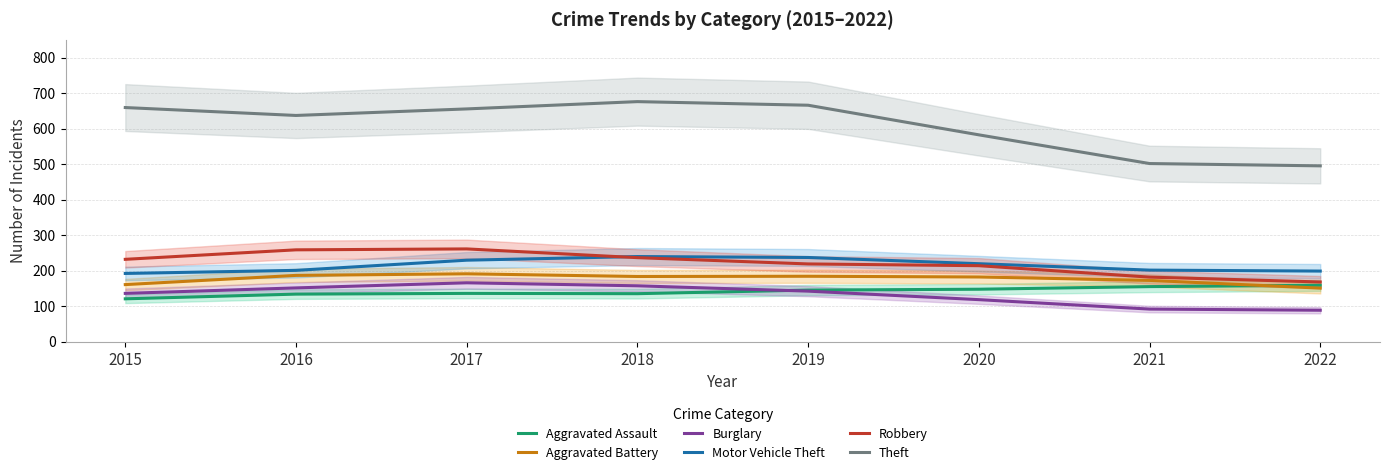

What is the difference between the maximum and second lowest values in the Motor Vehicle Theft series?

40.9